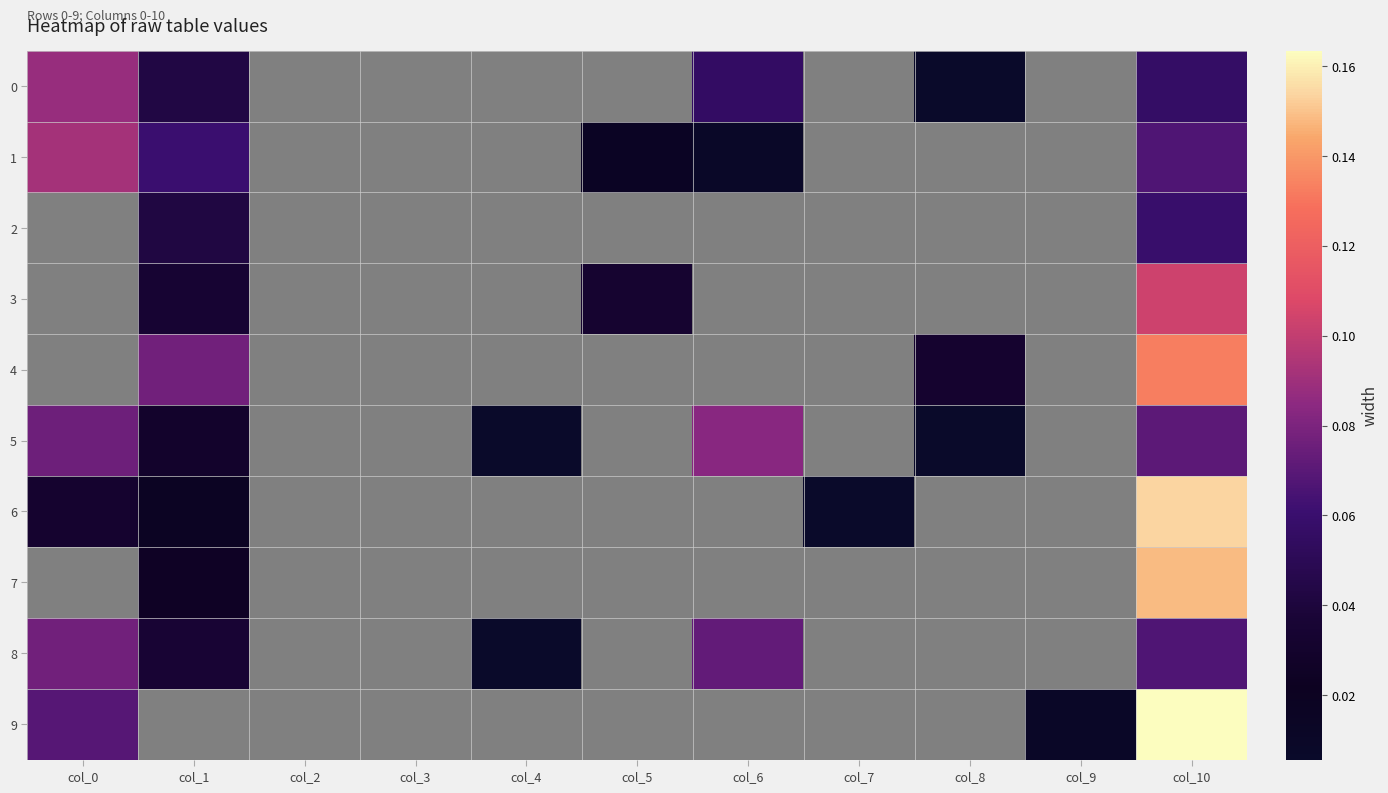

How many distinct data groups are displayed?

10